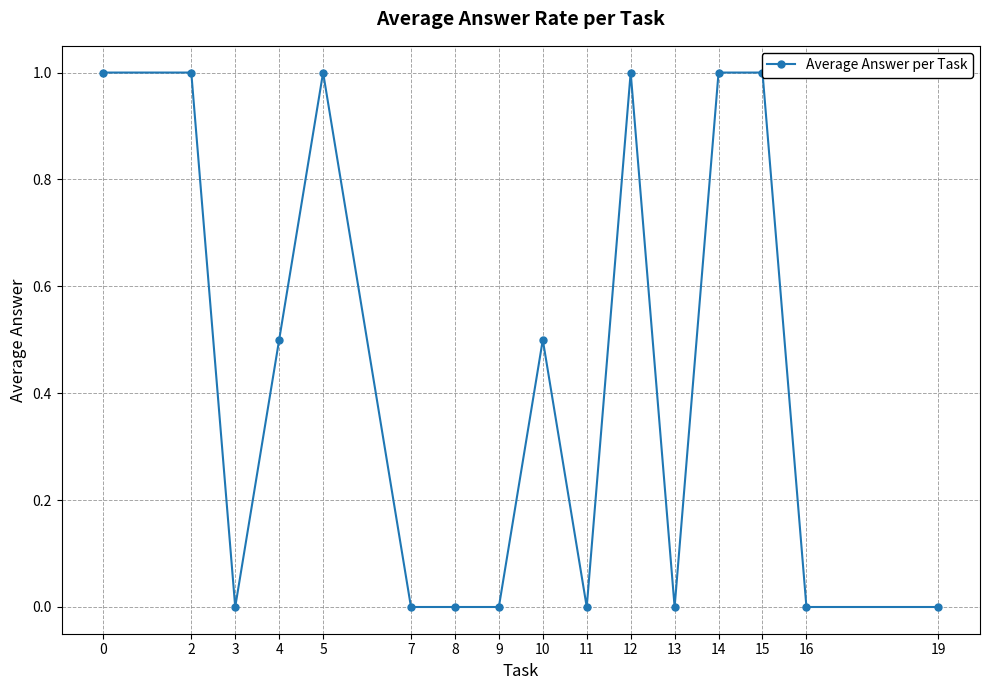

List the labels in order of value, smallest first.

3, 7, 8, 9, 11, 13, 16, 19, 4, 10, 0, 2, 5, 12, 14, 15